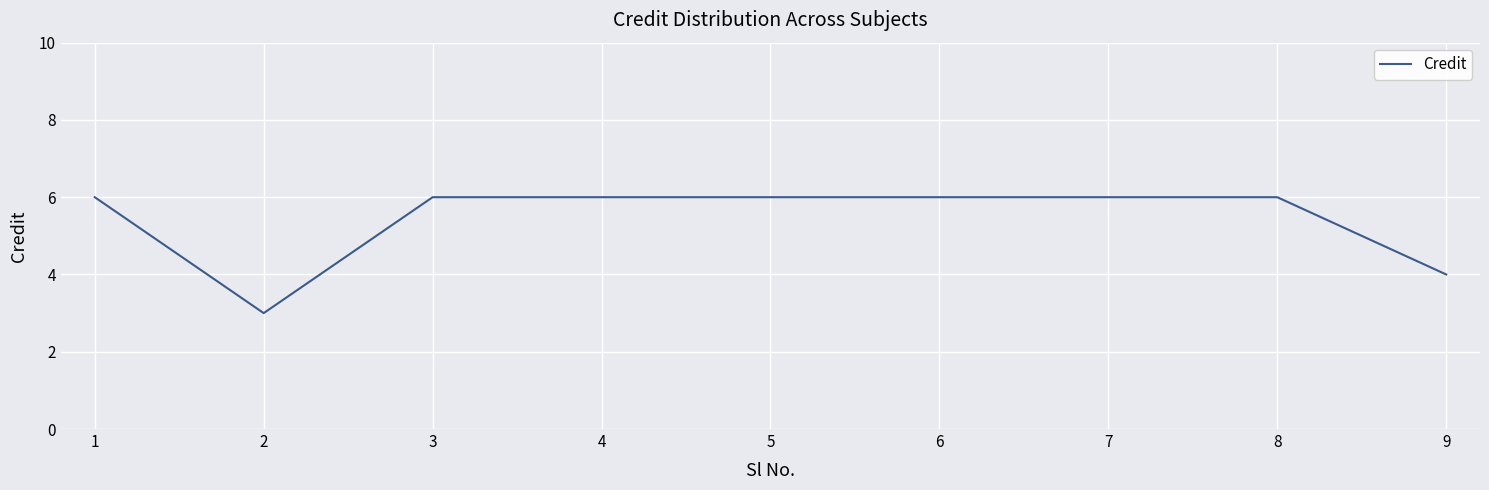

What is the sum of all values?

49